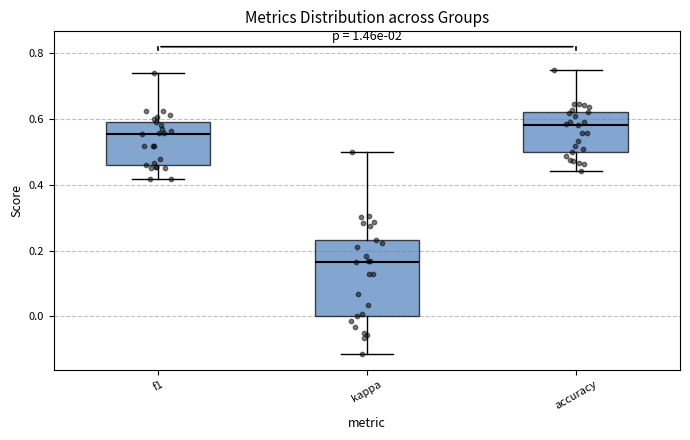

Where is the upper edge of the box for f1 on the y-axis? The values are not printed on the chart, so give them approximately, as read against the axis.

0.60